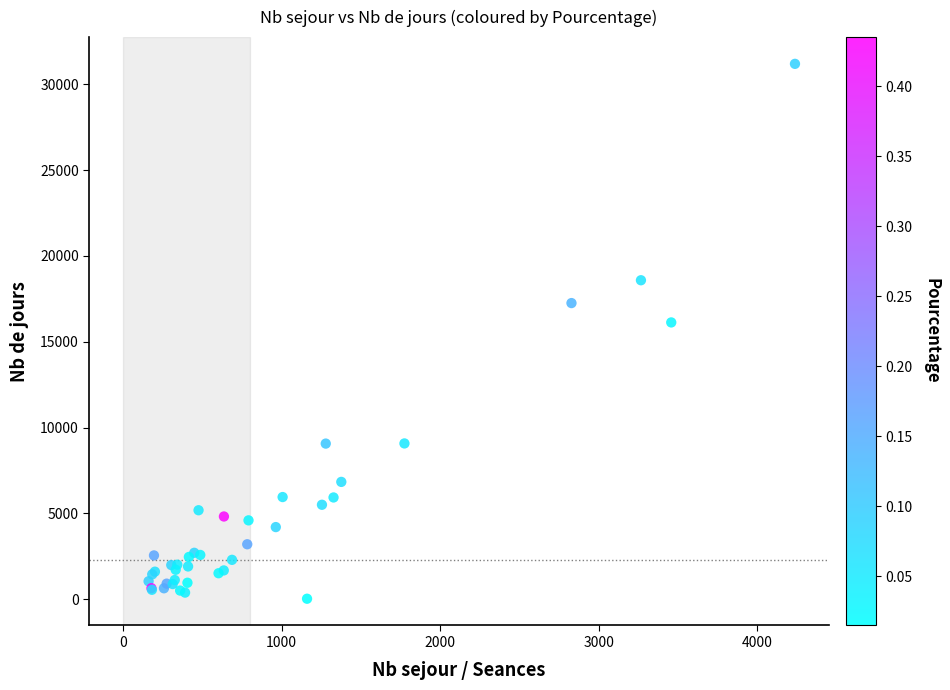

What Y value in the scatter plot is closest to 15612?

16128